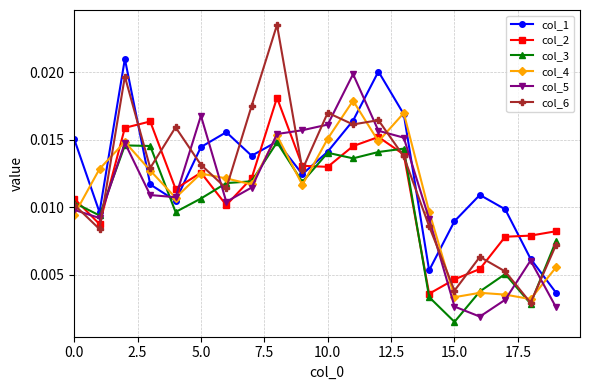

True or false: col_2 and col_3 cross at least once.

True